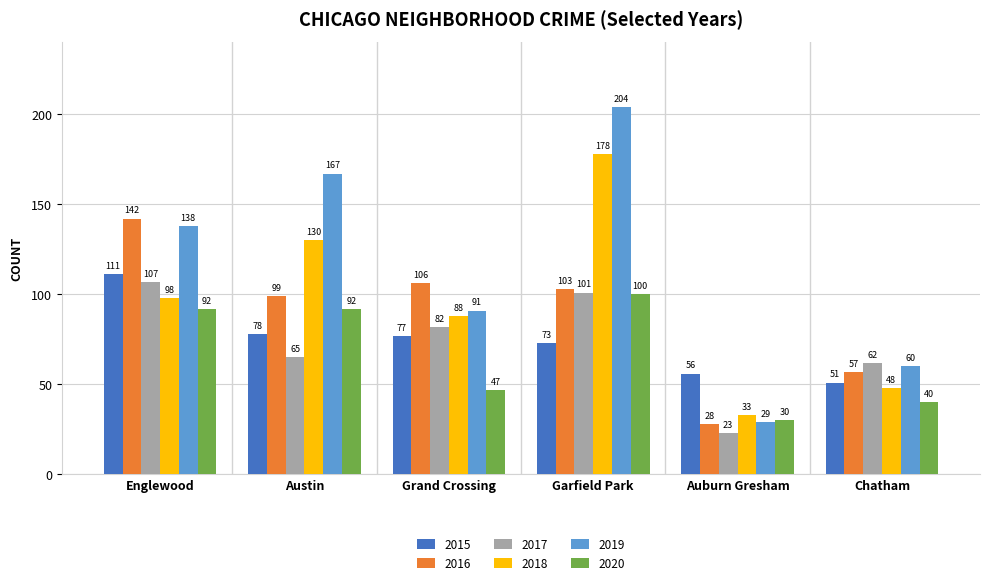

At which label does 2017 first exceed 82?

Englewood